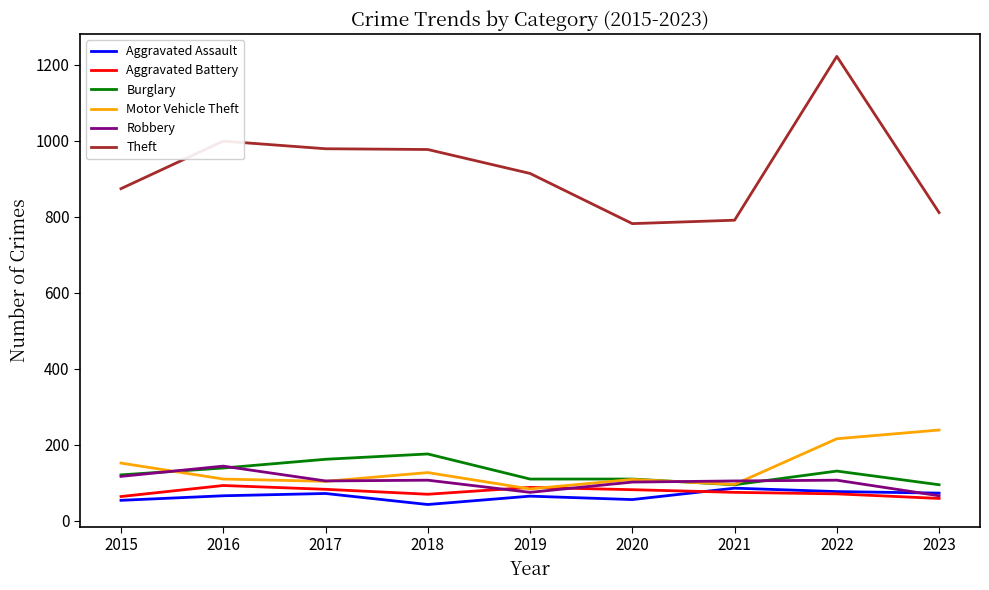

At 2018, list the series in order from smallest to largest.

Aggravated Assault, Aggravated Battery, Robbery, Motor Vehicle Theft, Burglary, Theft